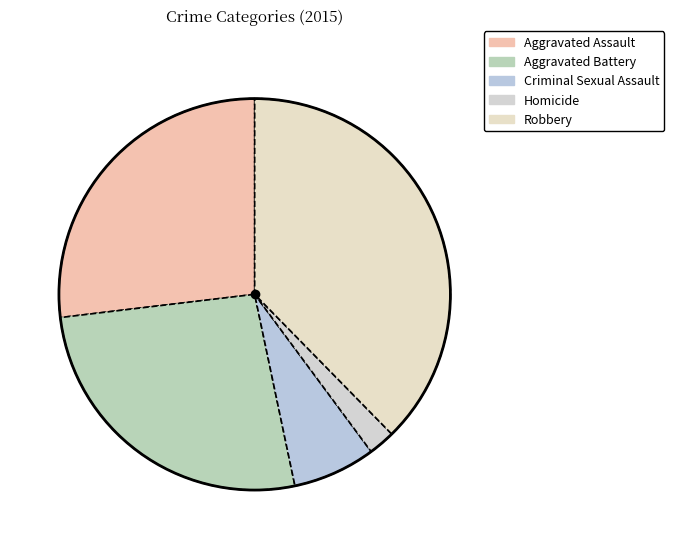

Count the number of slices in the pie.

5